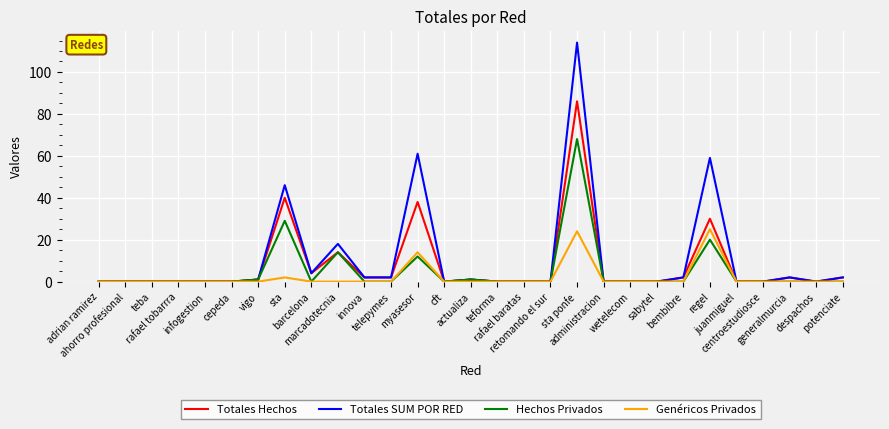

What is the highest value of the Totales SUM POR RED series?

114